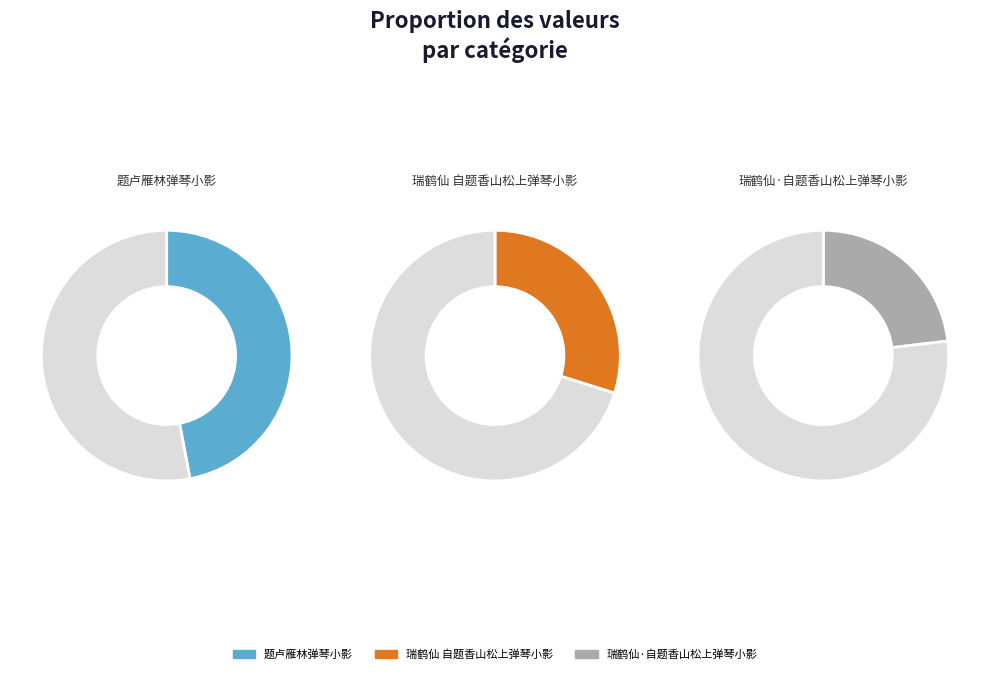

Is it true that 瑞鹤仙·自题香山松上弹琴小影 is 23% of the pie?

True